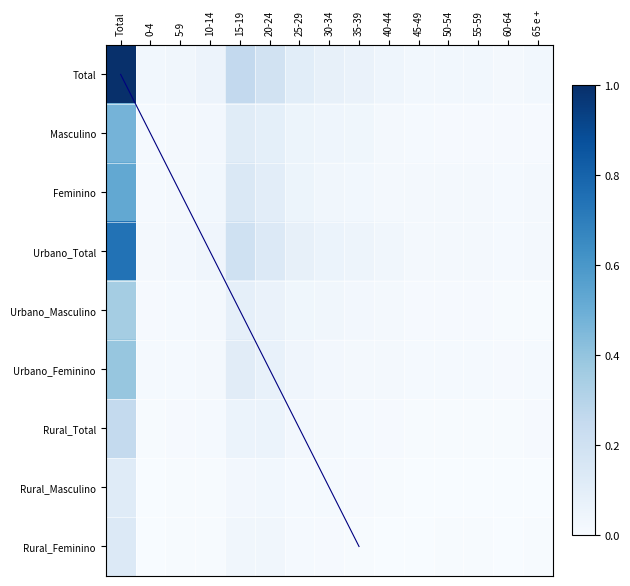

What is the sum of all Total values?

2.0